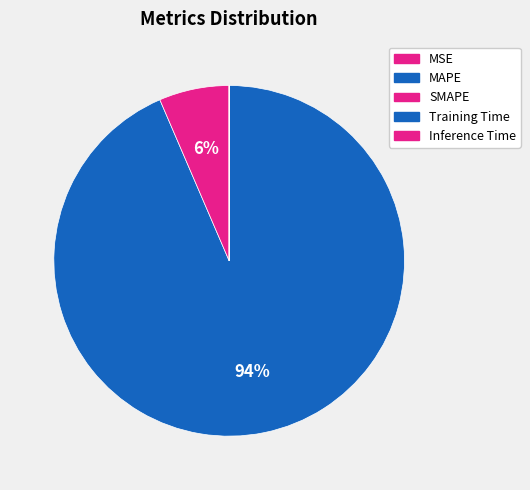

To the nearest percent, what is the average slice percentage?

20%